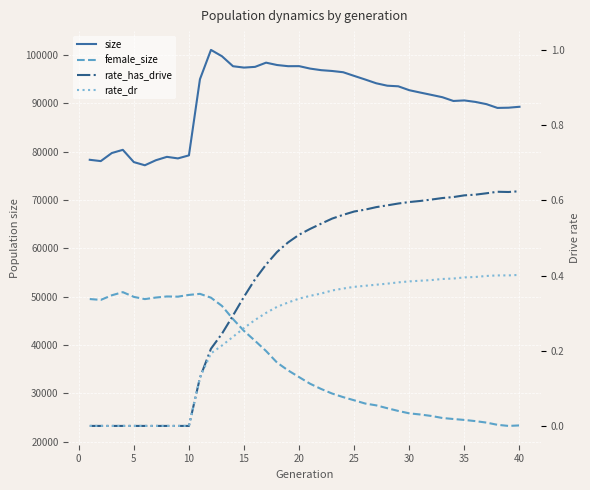

True or false: rate_dr has a value of 0.1 at 28.

False